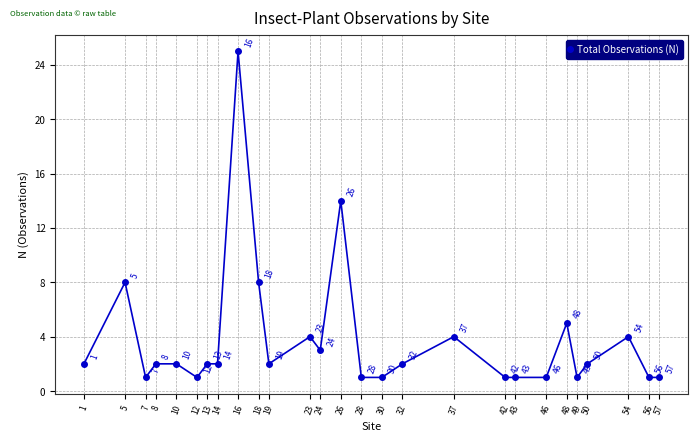

At which category does the chart reach its peak across all series?

16